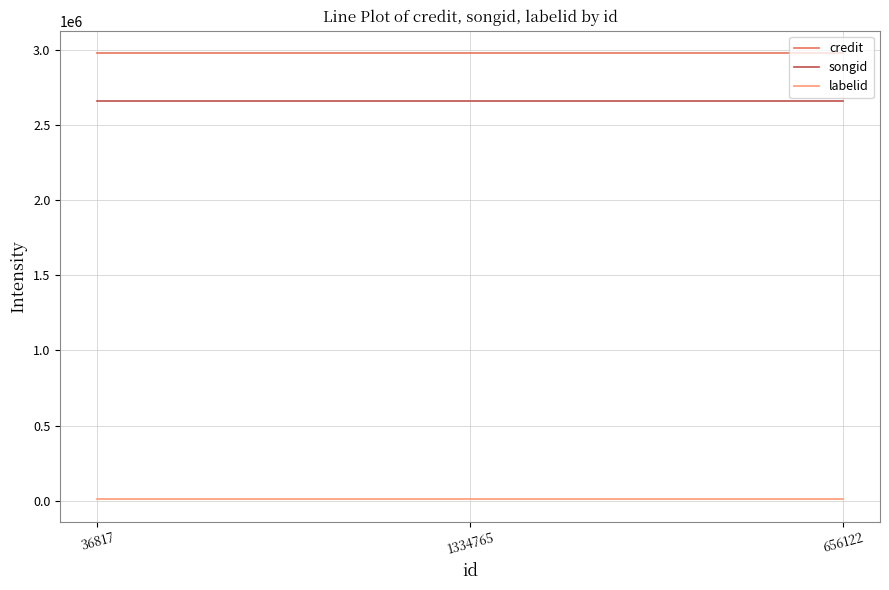

What position from the right is 656122?

1